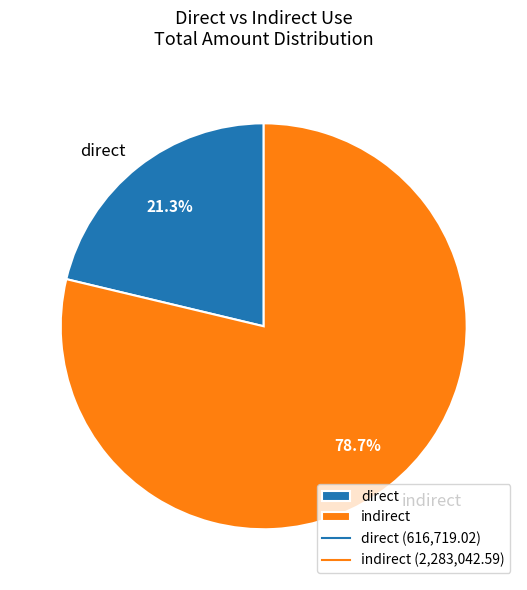

The indirect slice represents 72% of the pie. True or false?

False